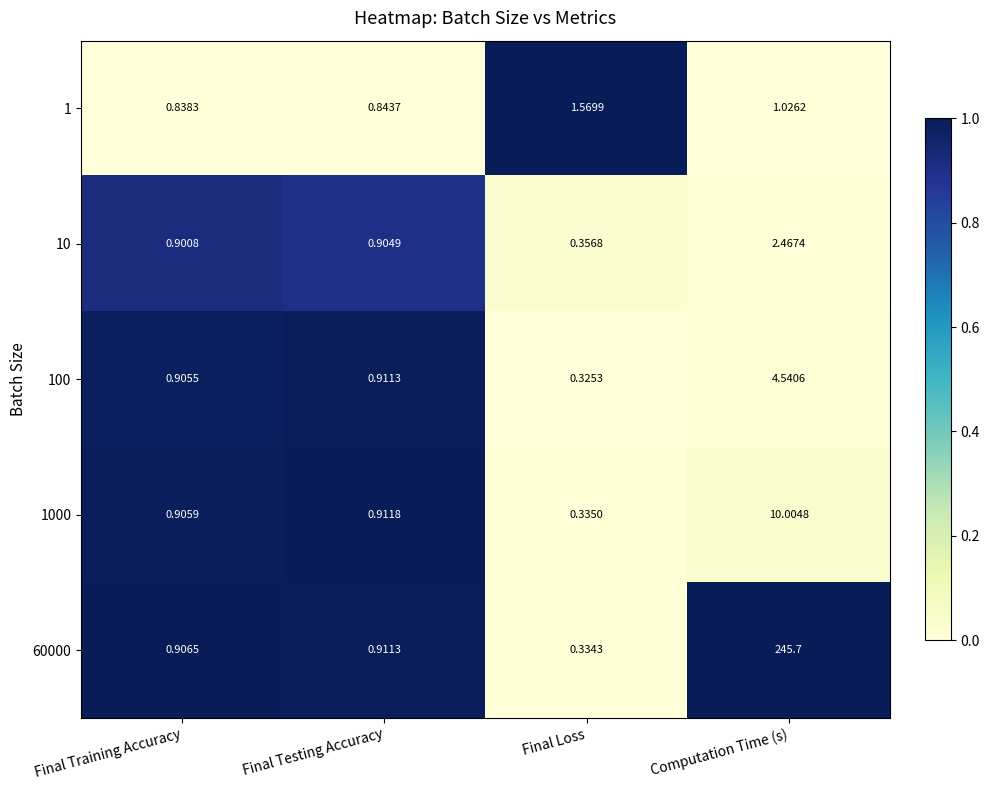

Which category has the lowest value in the 60000 series?

Final Loss